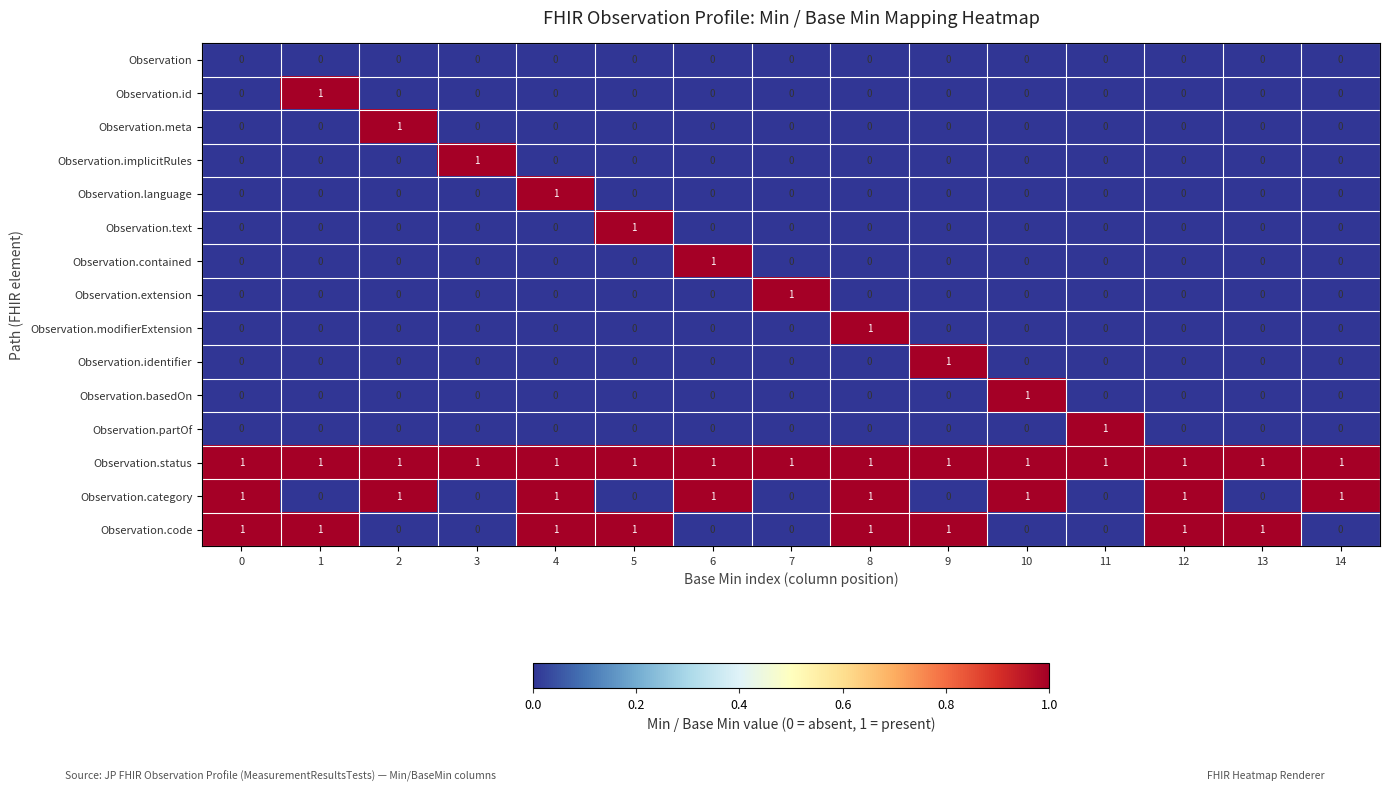

How many categories are shown in the chart?

15